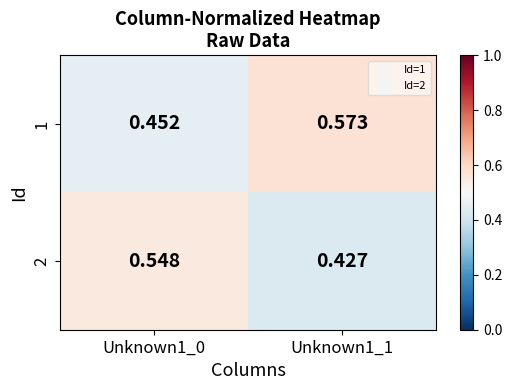

Is the value of 2 at Unknown1_0 greater than the value of 1 at Unknown1_1?

No